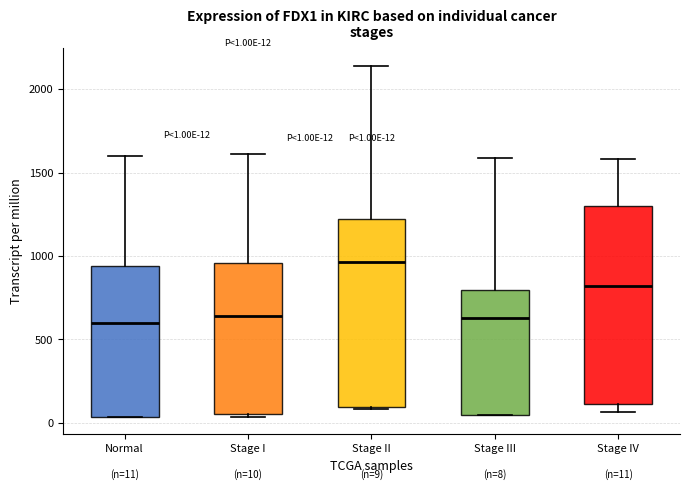

Which box is the tallest, from its lower edge to its upper edge?

Stage IV